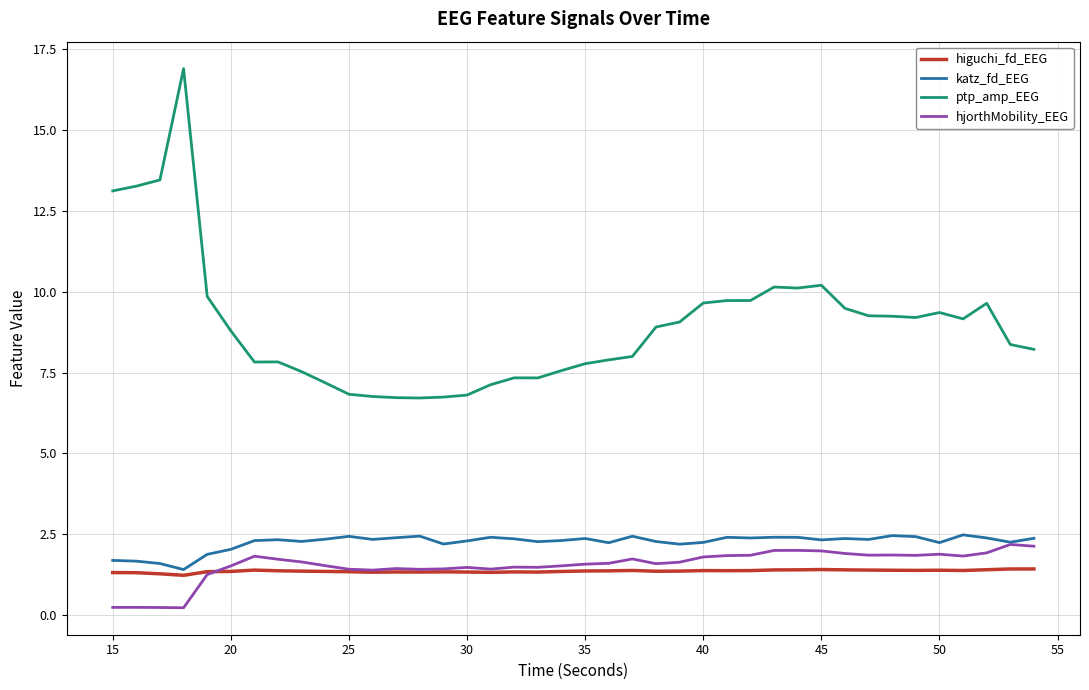

True or false: ptp_amp_EEG and higuchi_fd_EEG intersect in this chart.

False